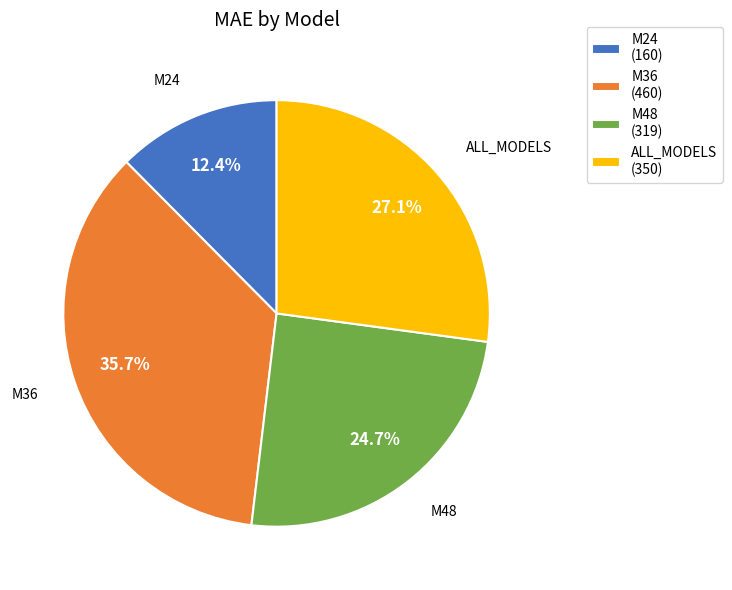

Is M24 the majority of the pie?

No